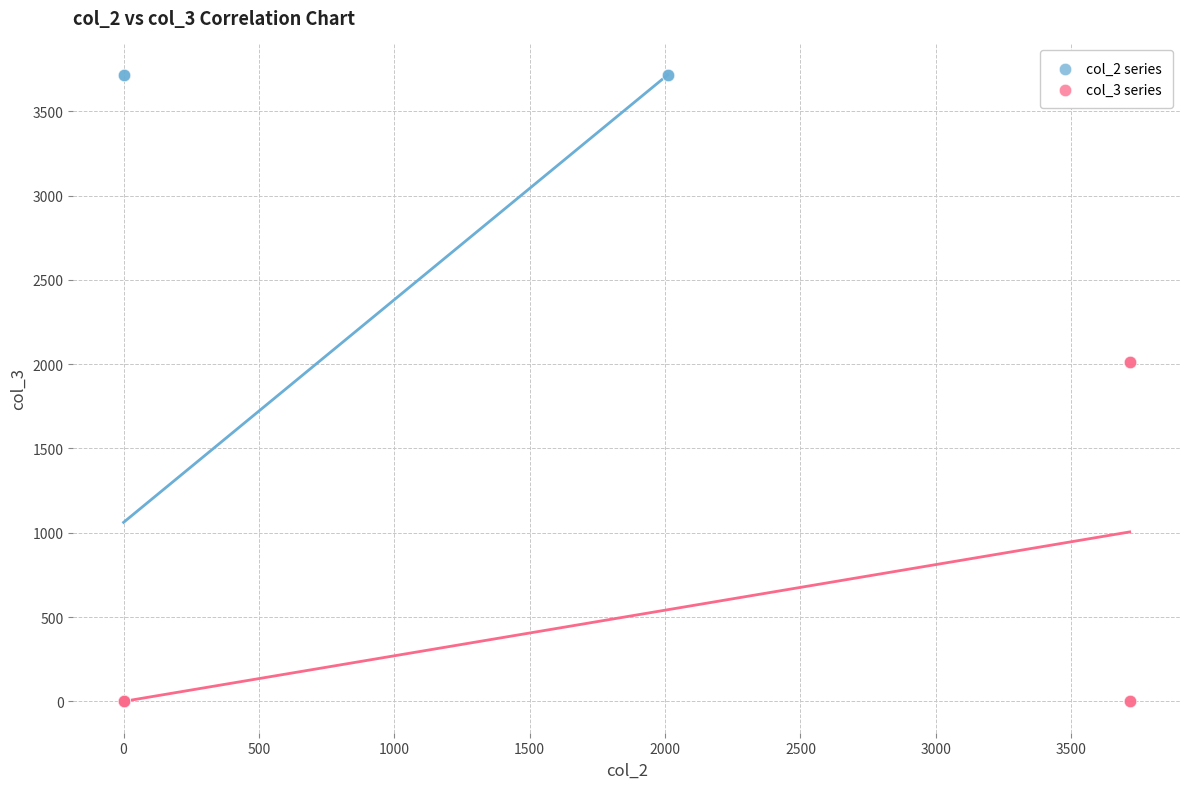

Which series has the largest Y range (max minus min)?

col_2 series